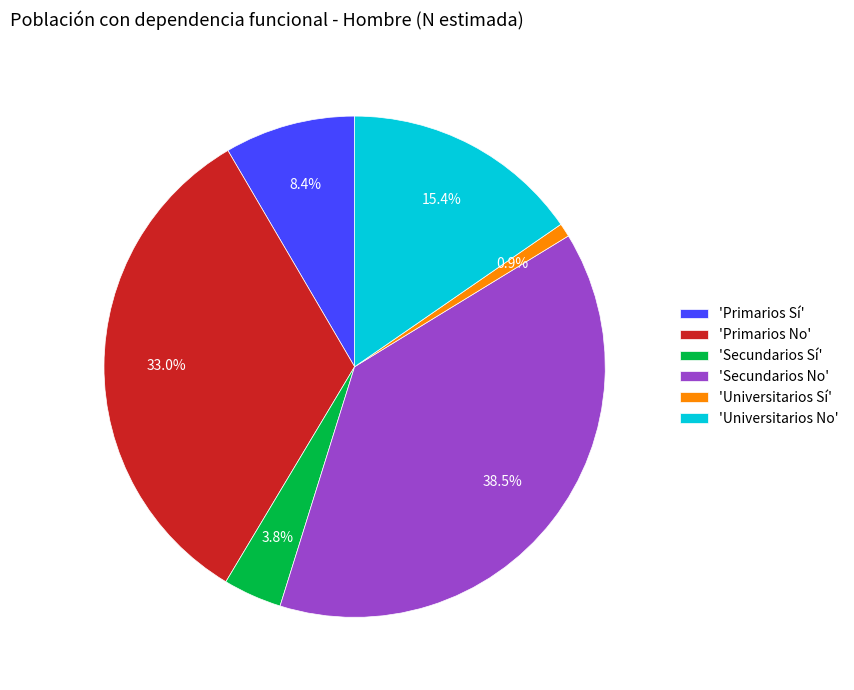

Rank the categories by value from lowest to highest.

'Universitarios Sí', 'Secundarios Sí', 'Primarios Sí', 'Universitarios No', 'Primarios No', 'Secundarios No'